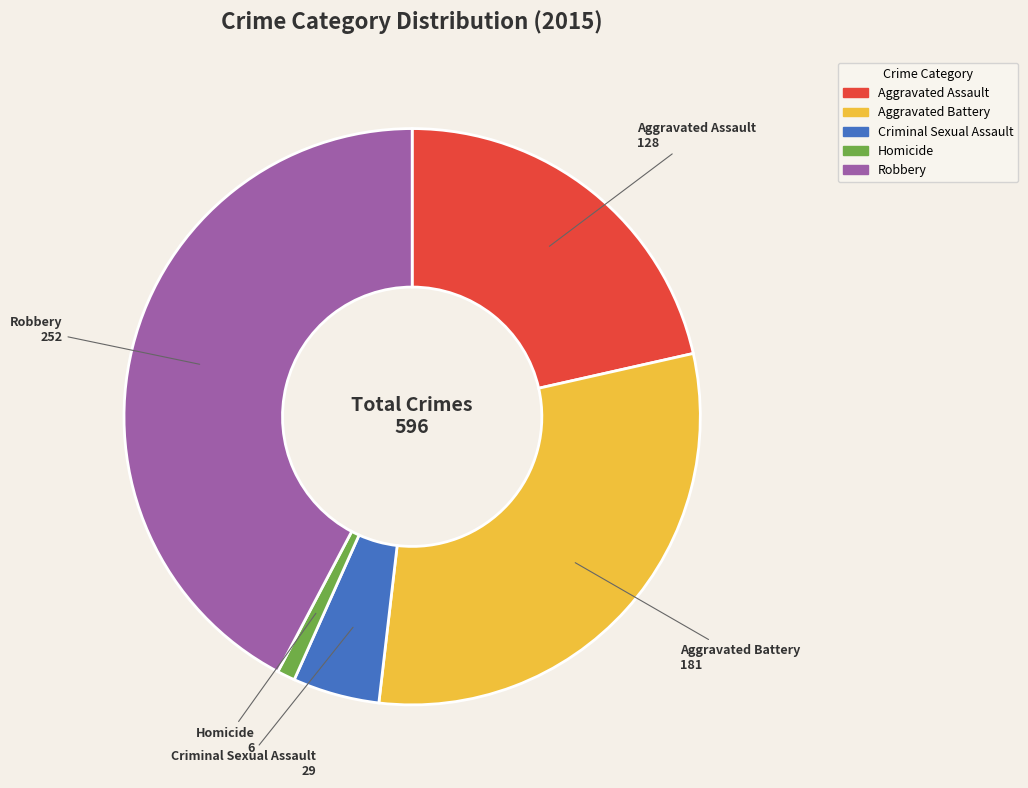

What is the ratio of the value at Robbery to the value at Homicide?

42.0